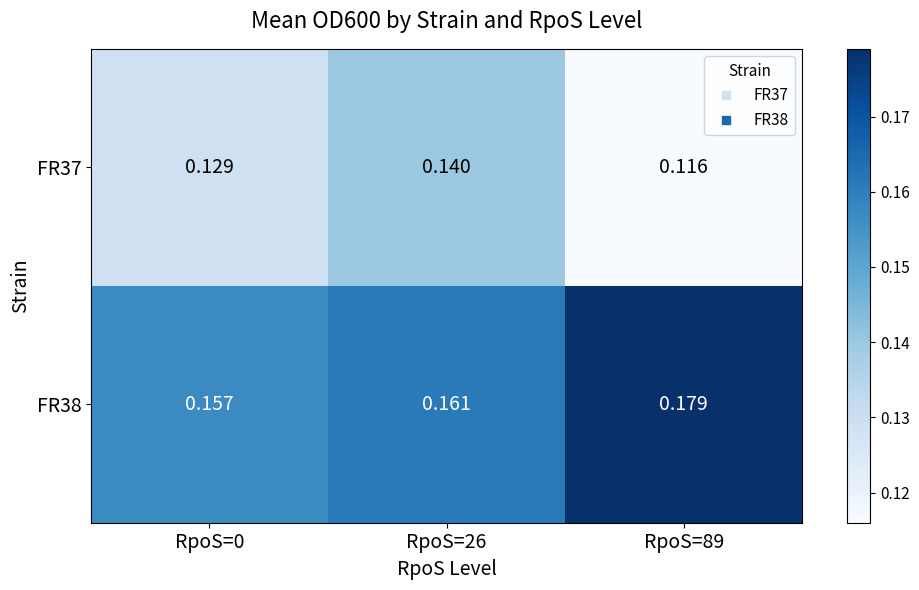

Is the value of FR38 at RpoS=0 greater than the value of FR37 at RpoS=0?

Yes